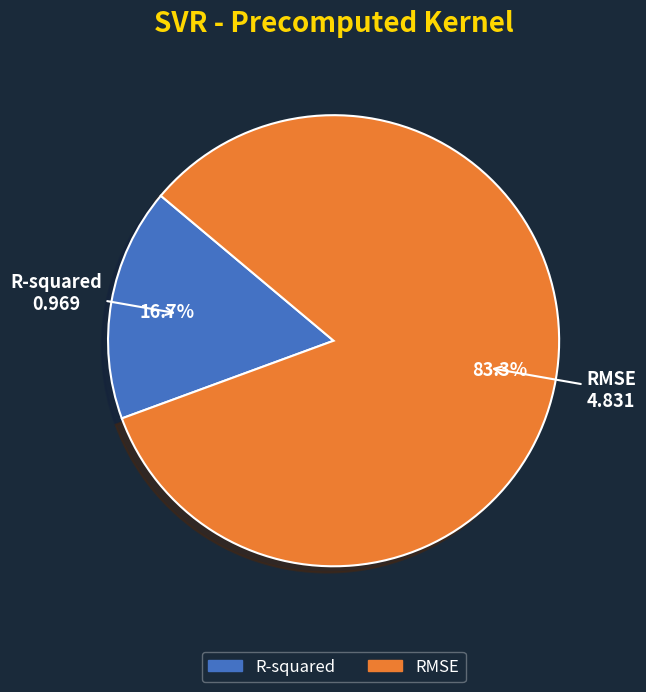

What portion of the pie excludes R-squared?

83.3%